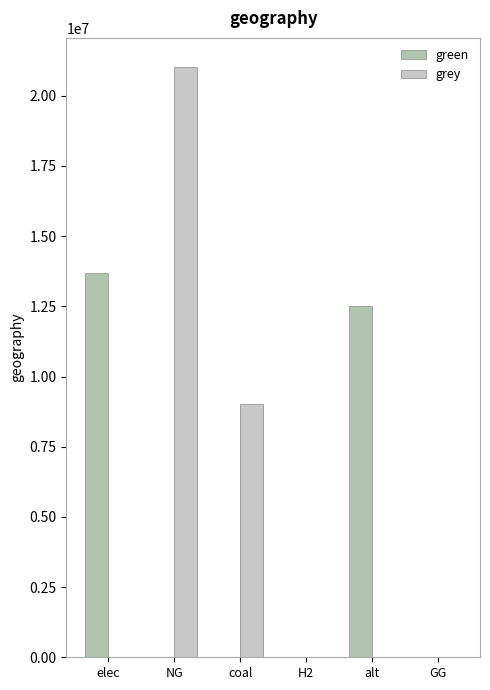

What is the average value of the grey series?

5003471.6